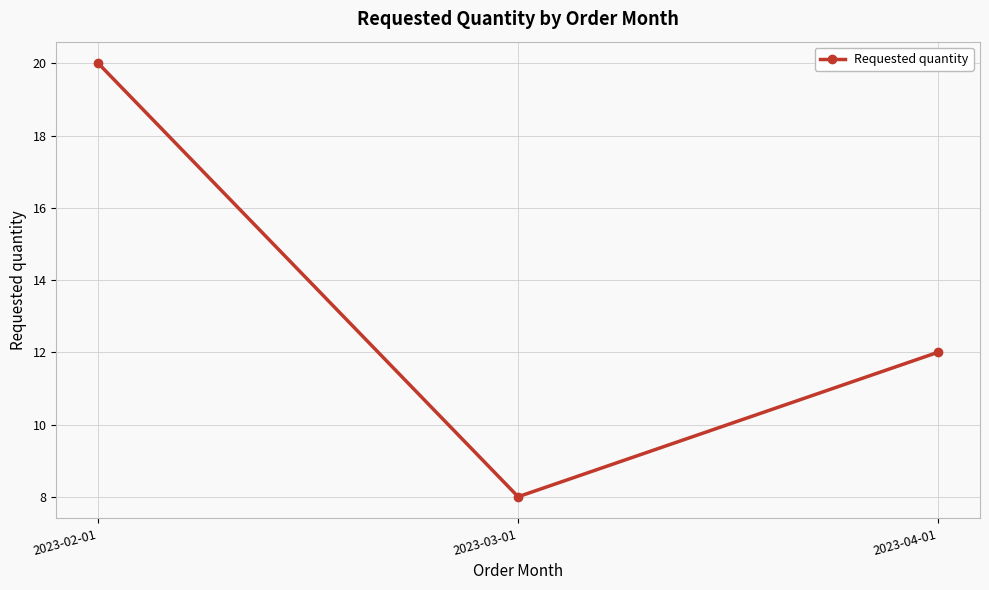

Approximately how many times larger is the value at 2023-02-01 compared to 2023-03-01?

2.5